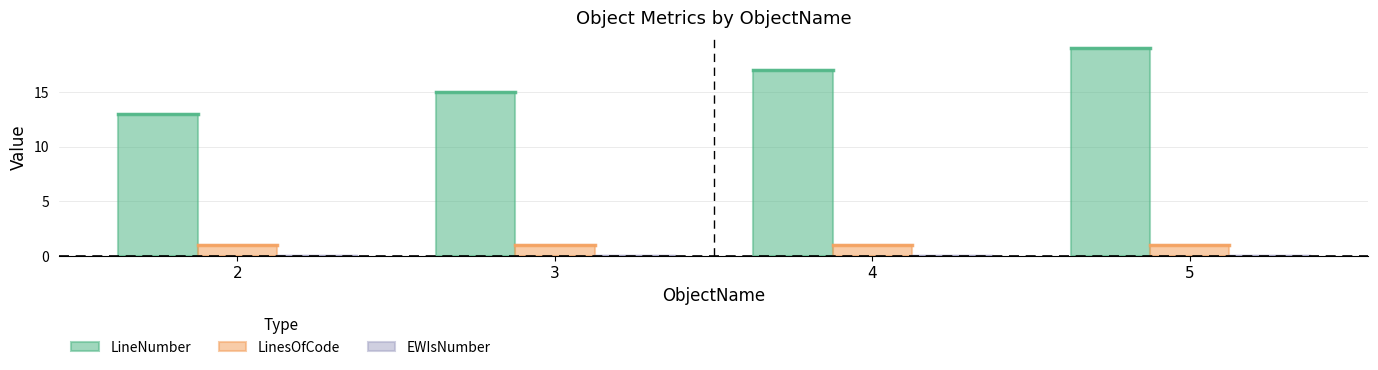

Which series has the largest total across all categories?

LineNumber